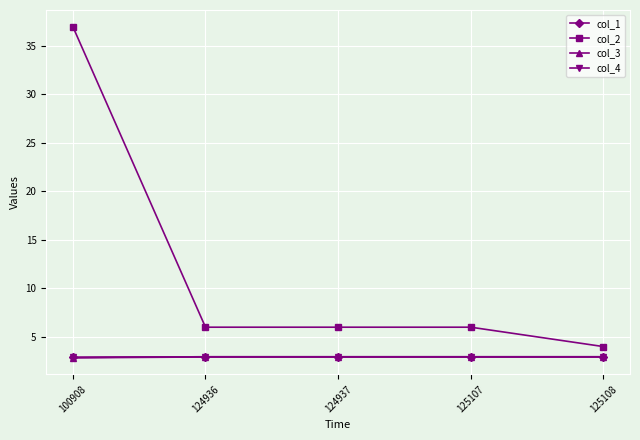

Does the chart have visible grid lines?

Yes